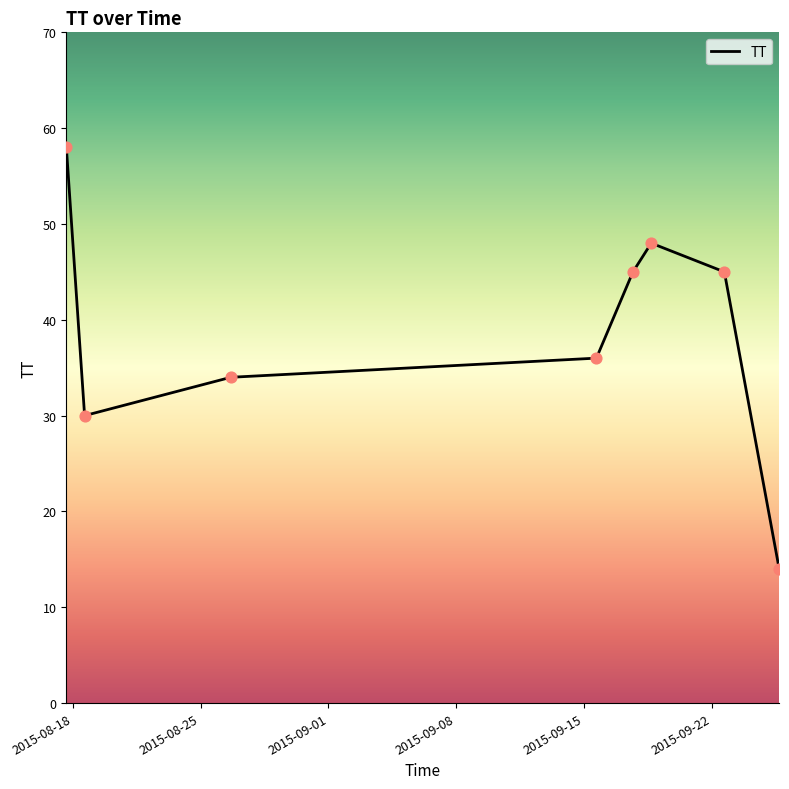

What is the difference between the maximum and minimum values?

44